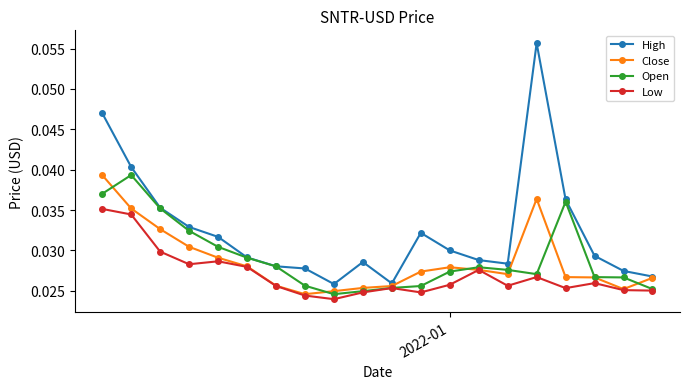

How many lines are shown in the chart?

4